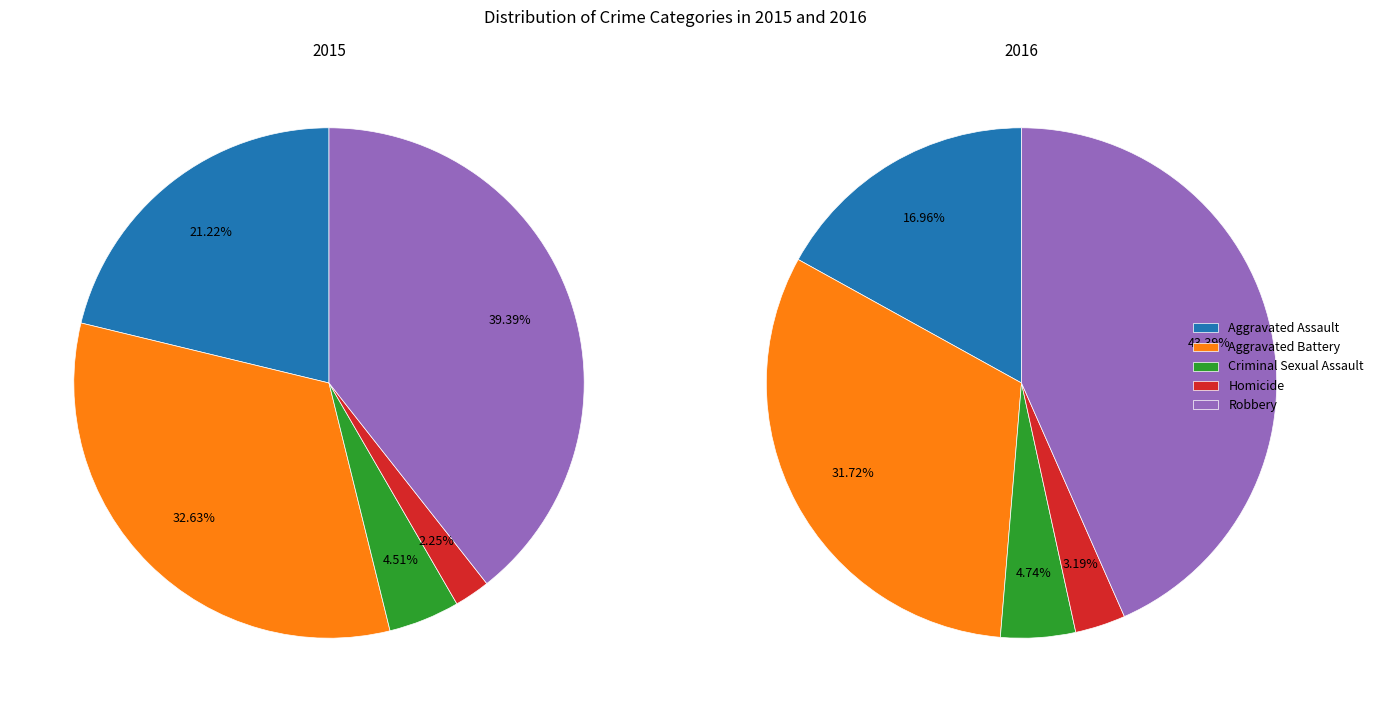

What percentage do Homicide and Aggravated Assault together represent?

23.5%